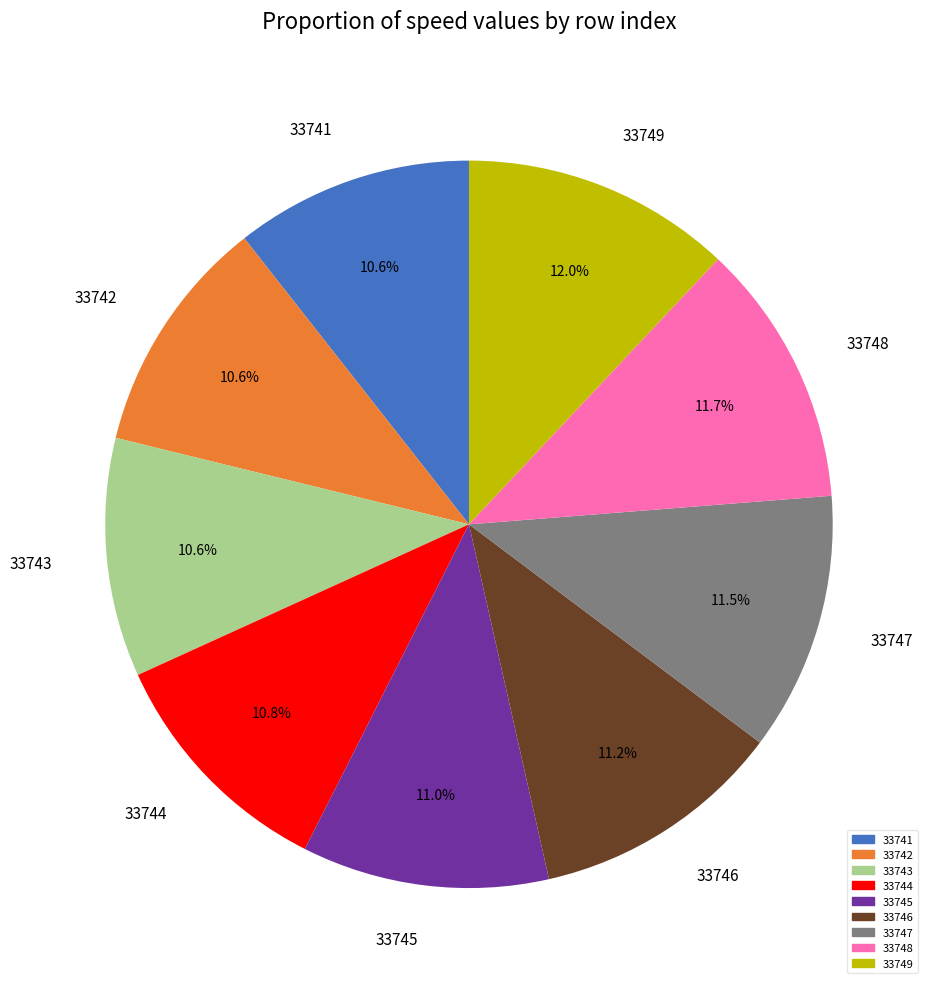

Count the number of slices in the pie.

9